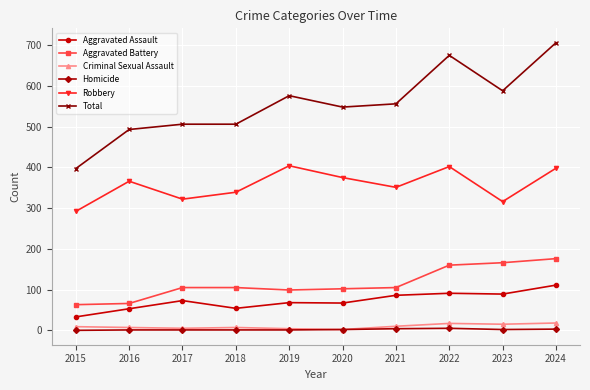

What is the value of the Aggravated Battery point at the 10th from the left?

176